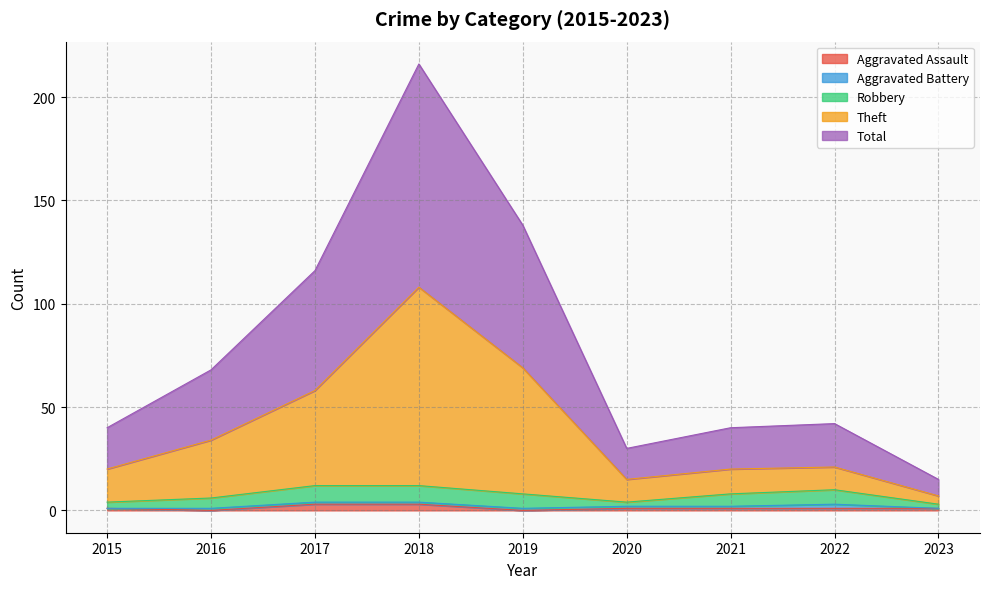

At how many categories does at least one series exceed 135?

2